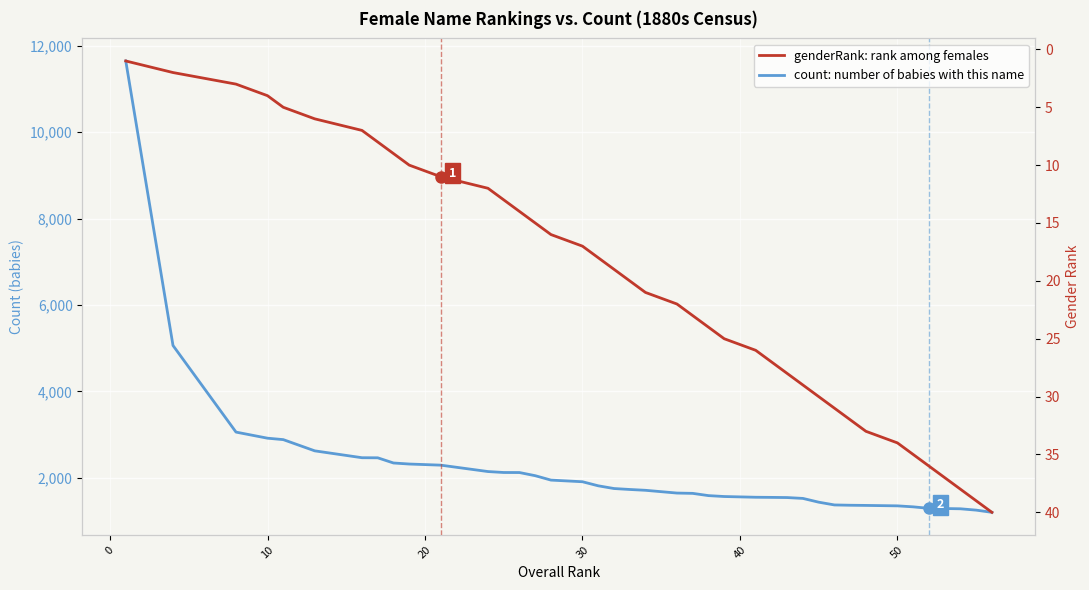

What is the difference between the maximum and minimum values in the genderRank: rank among females series?

39